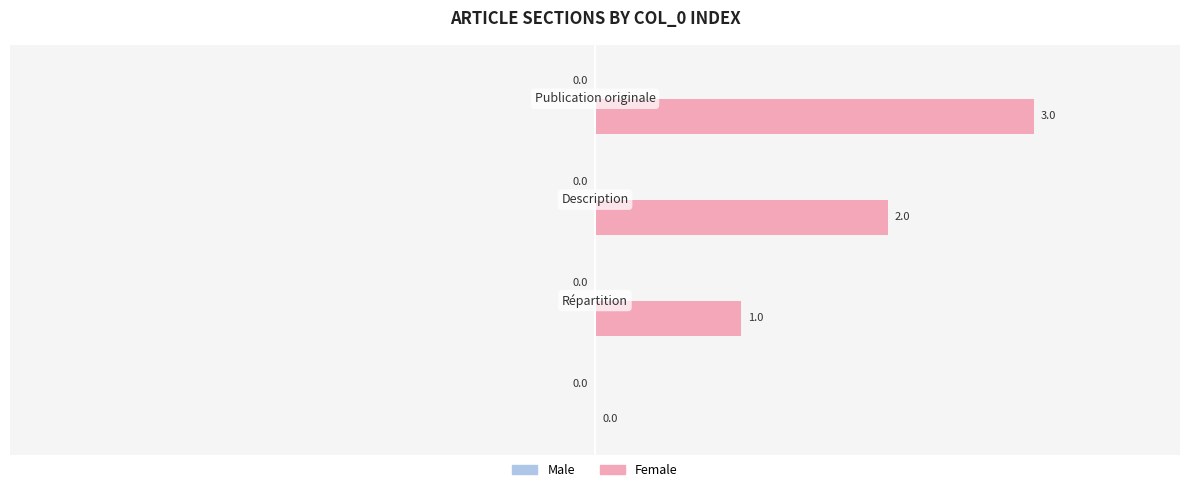

What is the greatest value displayed?

3